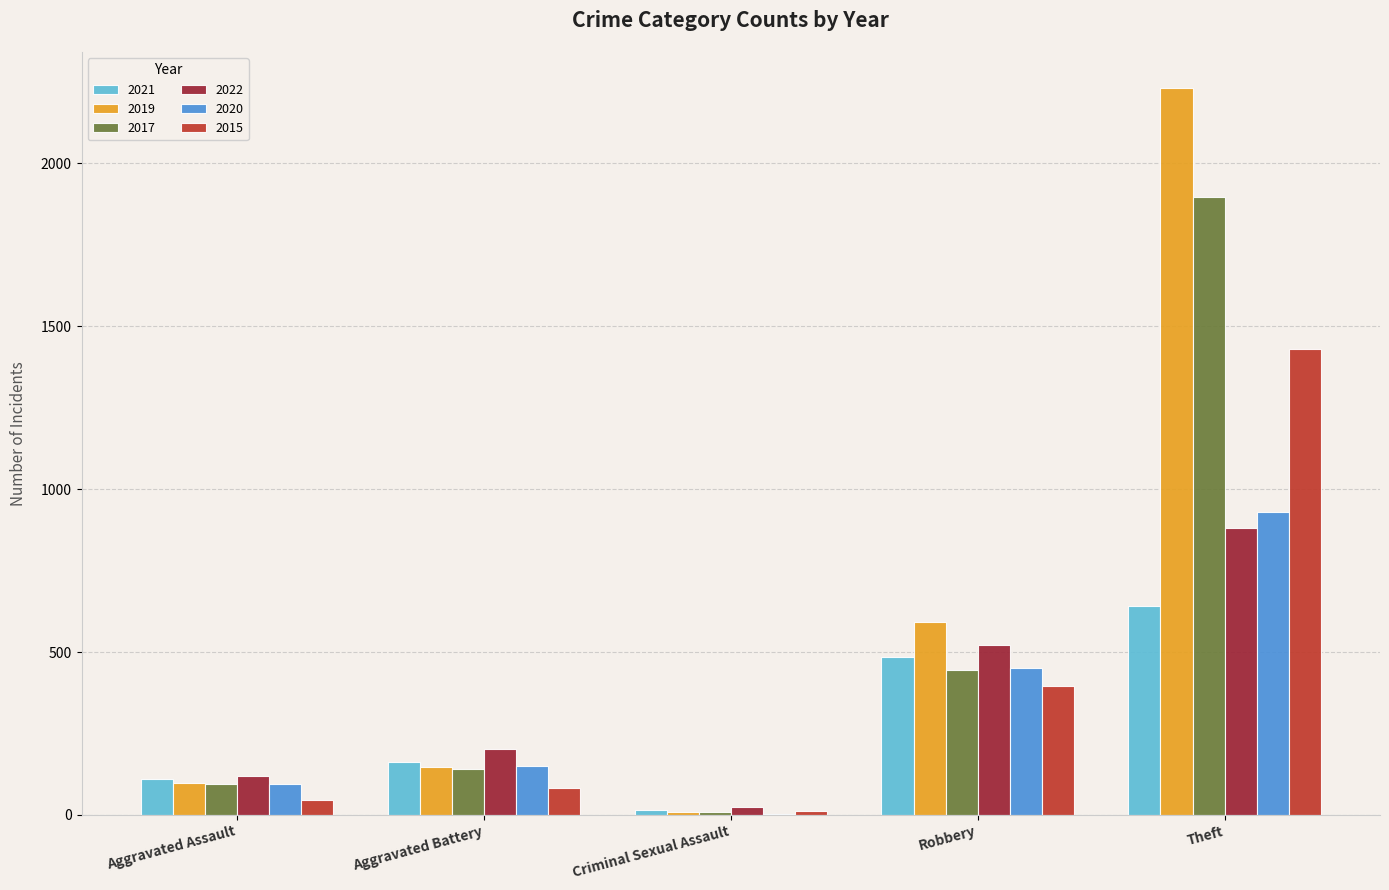

How many distinct data groups are displayed?

6